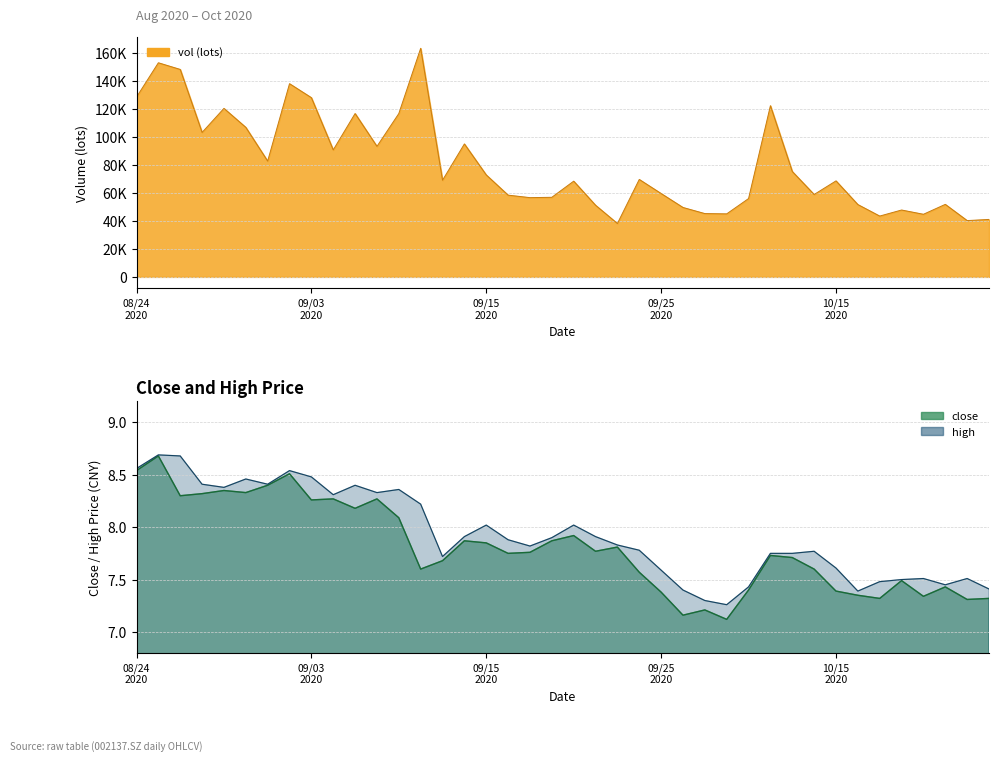

Reading left to right, list all the values displayed in this chart.

close: 8.5	8.7	8.3	8.3	8.3	8.3	8.4	8.5	8.3	8.3	8.2	8.3	8.1	7.6	7.7	7.9	7.8	7.8	7.8	7.9	7.9	7.8	7.8	7.6	7.4	7.2	7.2	7.1	7.4	7.7	7.7	7.6	7.4	7.3	7.3	7.5	7.3	7.4	7.3	7.3
high: 8.6	8.7	8.7	8.4	8.4	8.5	8.4	8.5	8.5	8.3	8.4	8.3	8.4	8.2	7.7	7.9	8.0	7.9	7.8	7.9	8.0	7.9	7.8	7.8	7.6	7.4	7.3	7.3	7.4	7.8	7.8	7.8	7.6	7.4	7.5	7.5	7.5	7.5	7.5	7.4
vol: 128497.6	153034.1	148279.5	103241.5	120436.9	106876.8	82765.9	138085.6	128094.0	90757.6	116755.5	93288.9	116748.0	163368.0	69087.0	95031.9	72873.9	58427.0	56644.3	56890.3	68416.0	51209.0	38159.0	69650.6	59583.1	49615.3	45248.2	45047.0	55979.8	122374.4	75326.5	58895.8	68620.6	51701.0	43469.0	47795.6	44755.2	51833.0	40244.1	41072.0